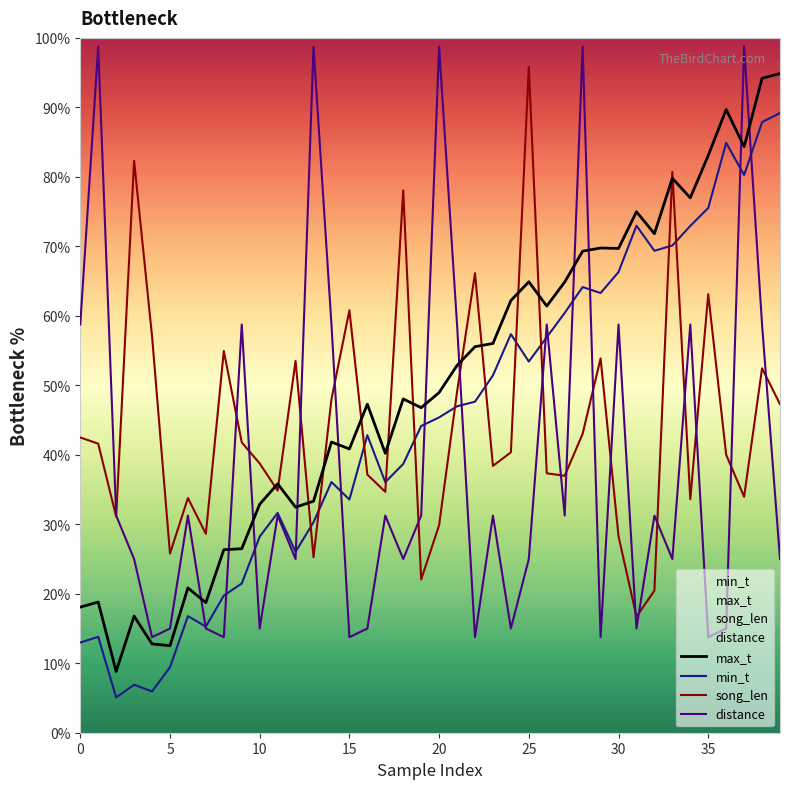

What is the average value of the min_t series?

44.8